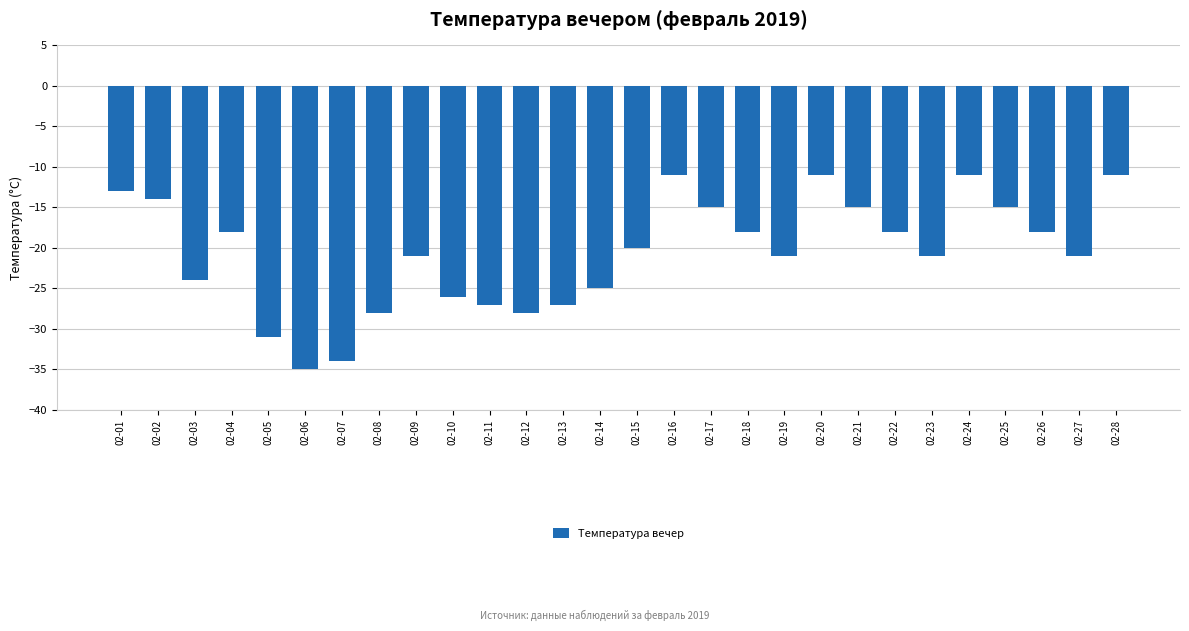

Reading right to left, extract all data points from this chart.

02-28=-11	02-27=-21	02-26=-18	02-25=-15	02-24=-11	02-23=-21	02-22=-18	02-21=-15	02-20=-11	02-19=-21	02-18=-18	02-17=-15	02-16=-11	02-15=-20	02-14=-25	02-13=-27	02-12=-28	02-11=-27	02-10=-26	02-09=-21	02-08=-28	02-07=-34	02-06=-35	02-05=-31	02-04=-18	02-03=-24	02-02=-14	02-01=-13